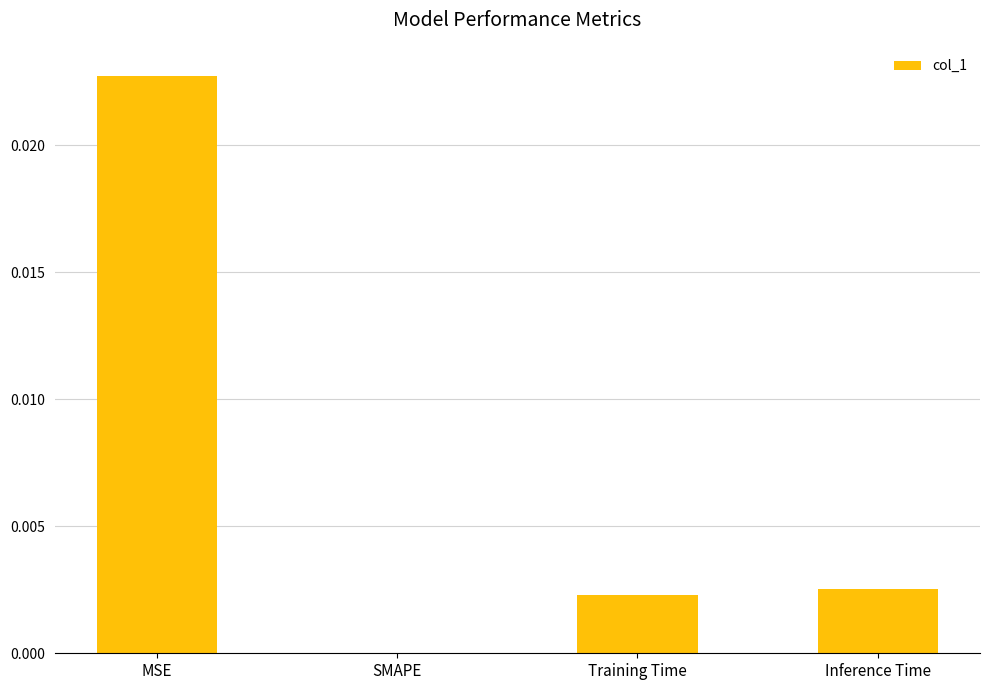

Between Training Time and SMAPE, which is larger?

Training Time